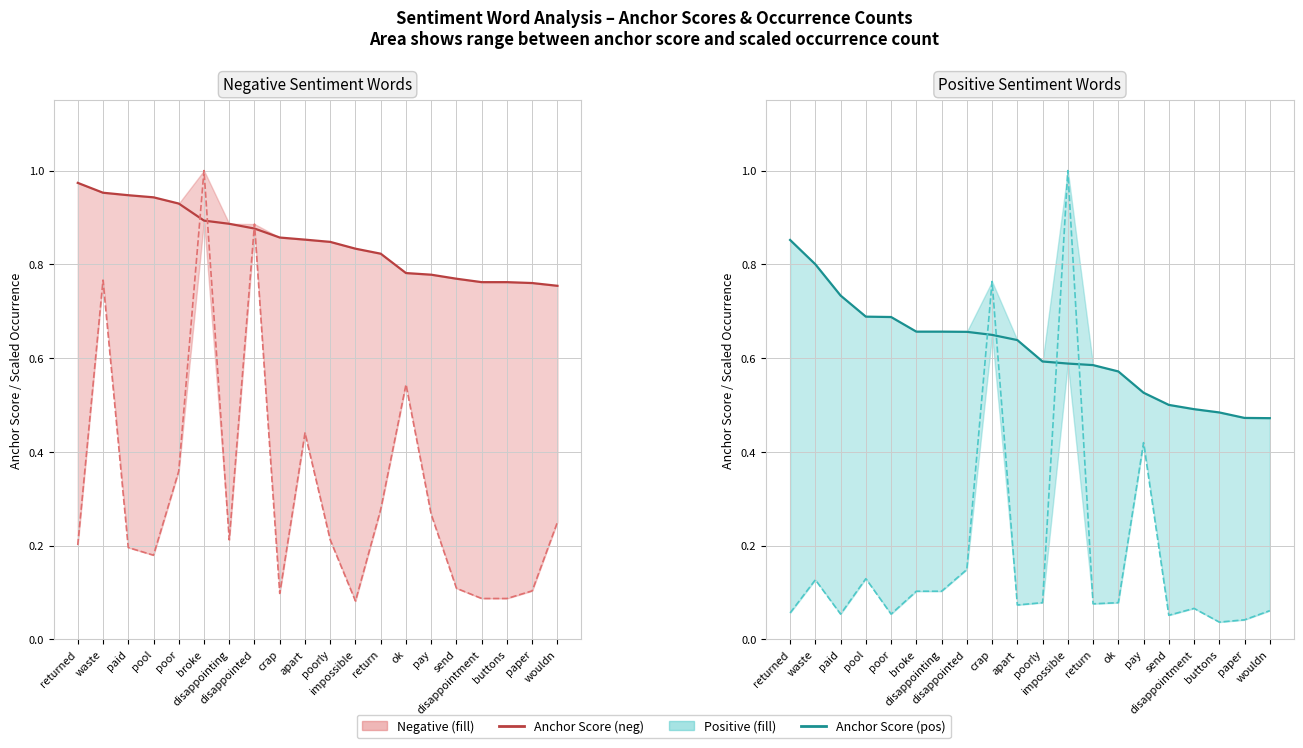

Which series has the largest total across all categories?

Anchor Score (neg)